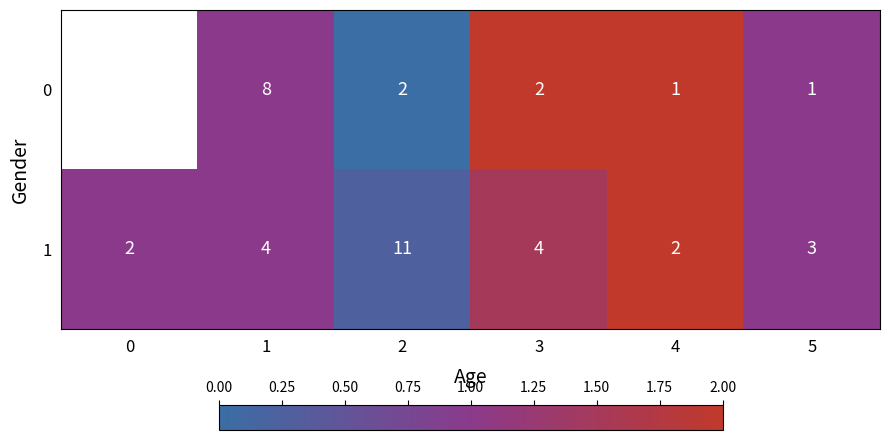

The 1 series shows 4 at 3. True or false?

True